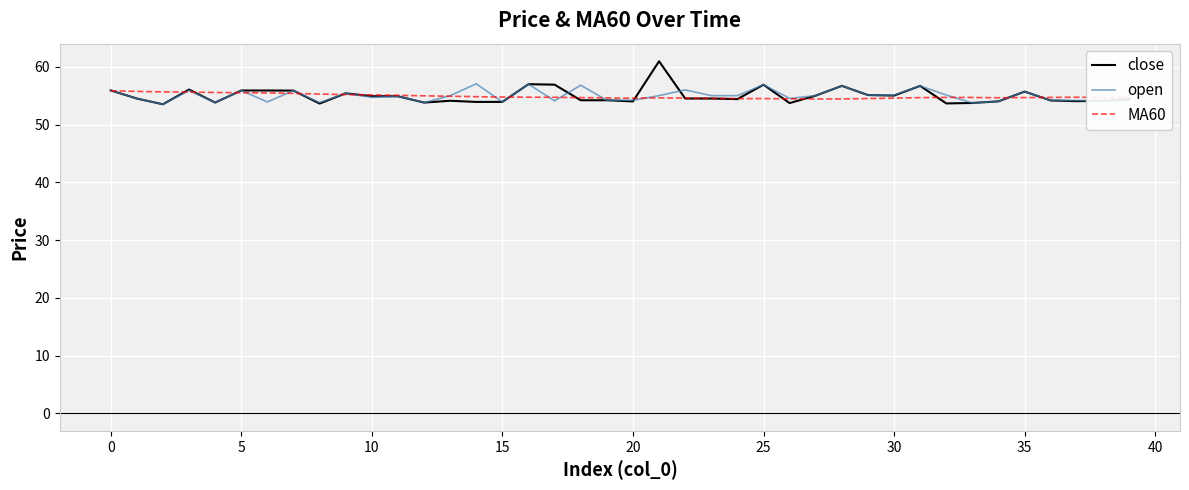

Which series has the largest range (max minus min)?

close